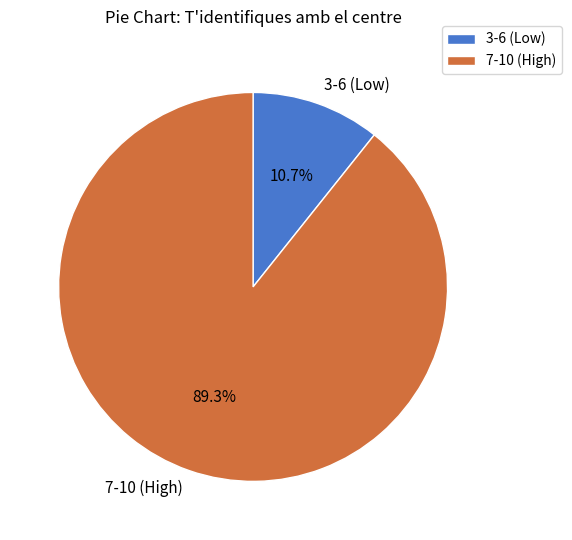

To the nearest percent, what is the difference between the largest and smallest slice percentages?

79%